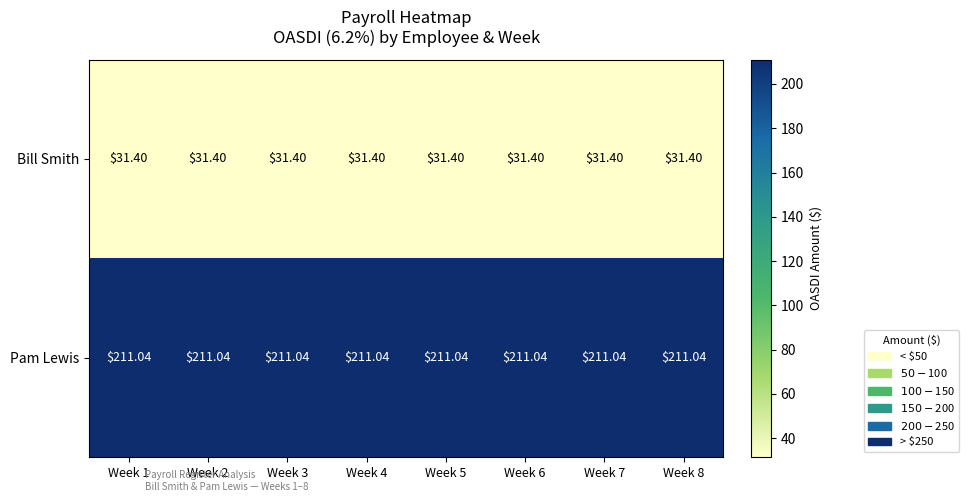

List the series in order of their overall mean, highest first.

Pam Lewis, Bill Smith